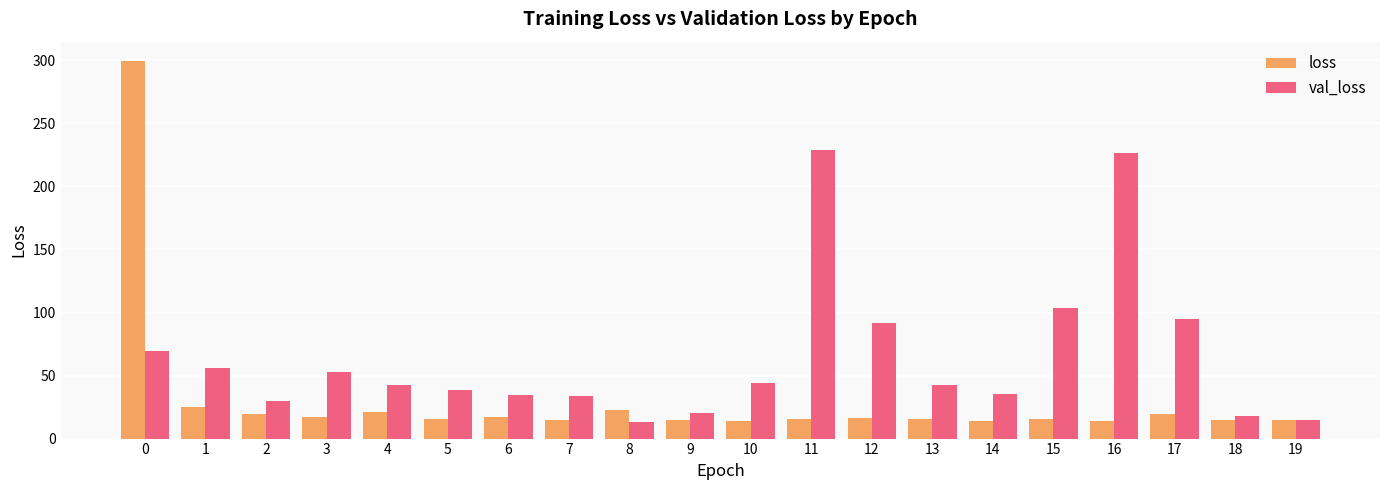

What is the difference between the second highest and minimum values in the val_loss series?

213.7